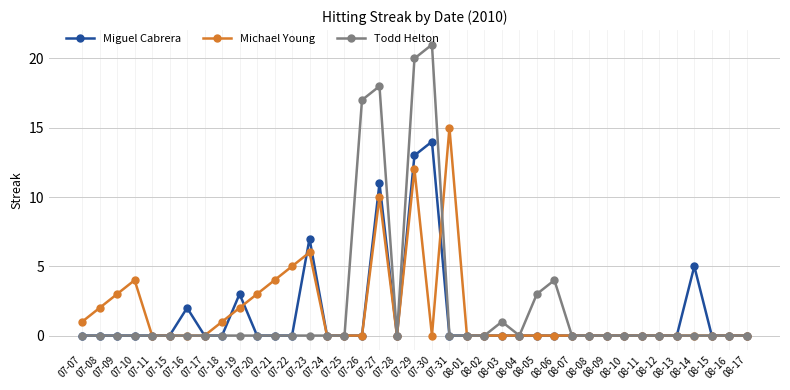

Which category has the highest value in the Todd Helton series?

07-30